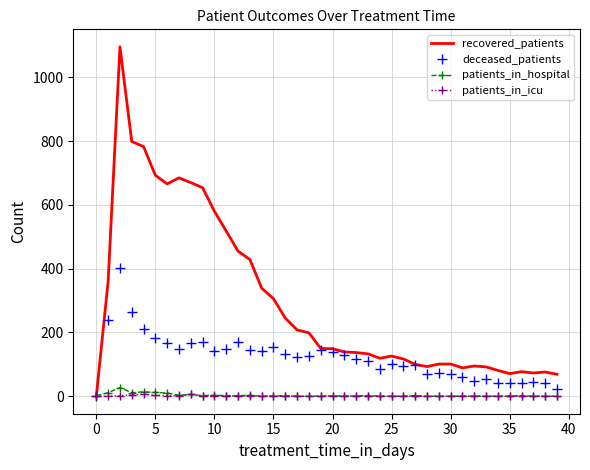

Which series has the largest total across all categories?

recovered_patients